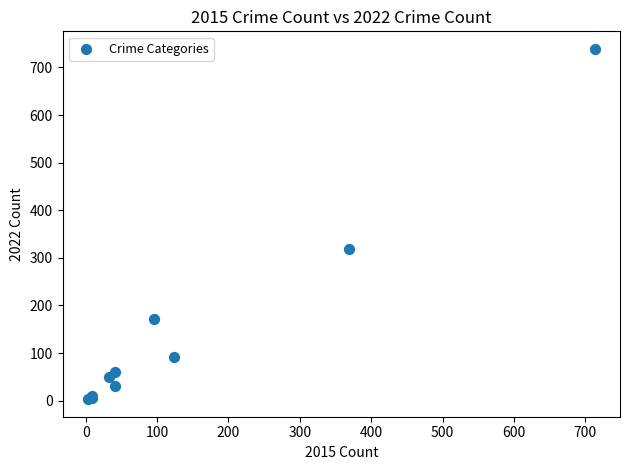

What Y value in the scatter plot is closest to 371?

319